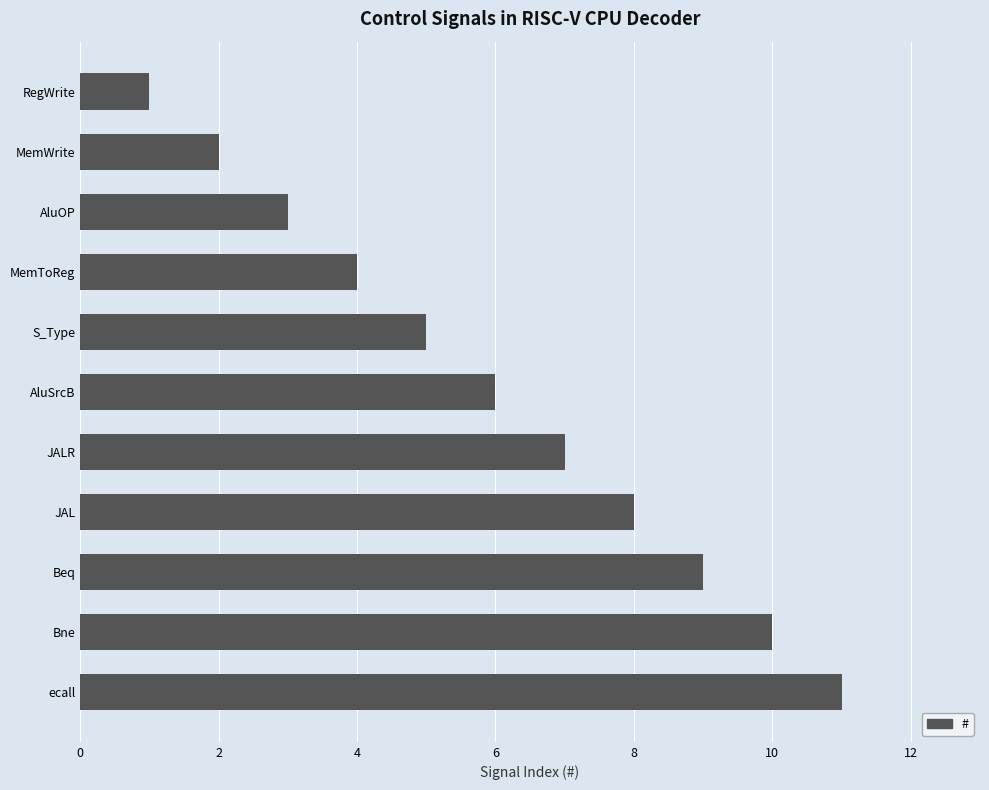

How many data points does each series have?

11